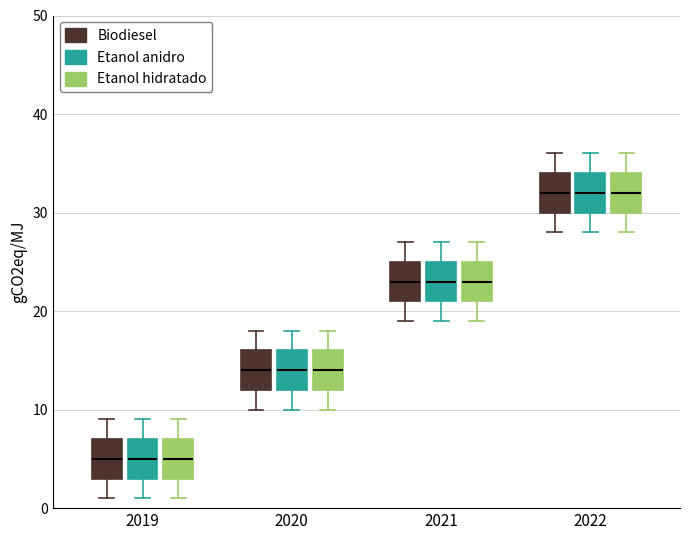

Reading left to right, read every box against the y-axis: the position of its median line, the range the box covers, and the ends of its whiskers. The values are not printed on the chart, so give them approximately, as read against the axis.

2019 (Biodiesel): median 5, box 3 to 7, whiskers 1 to 9
2019 (Etanol anidro): median 5, box 3 to 7, whiskers 1 to 9
2019 (Etanol hidratado): median 5, box 3 to 7, whiskers 1 to 9
2020 (Biodiesel): median 14, box 12 to 16, whiskers 10 to 18
2020 (Etanol anidro): median 14, box 12 to 16, whiskers 10 to 18
2020 (Etanol hidratado): median 14, box 12 to 16, whiskers 10 to 18
2021 (Biodiesel): median 23, box 21 to 25, whiskers 19 to 27
2021 (Etanol anidro): median 23, box 21 to 25, whiskers 19 to 27
2021 (Etanol hidratado): median 23, box 21 to 25, whiskers 19 to 27
2022 (Biodiesel): median 32, box 30 to 34, whiskers 28 to 36
2022 (Etanol anidro): median 32, box 30 to 34, whiskers 28 to 36
2022 (Etanol hidratado): median 32, box 30 to 34, whiskers 28 to 36